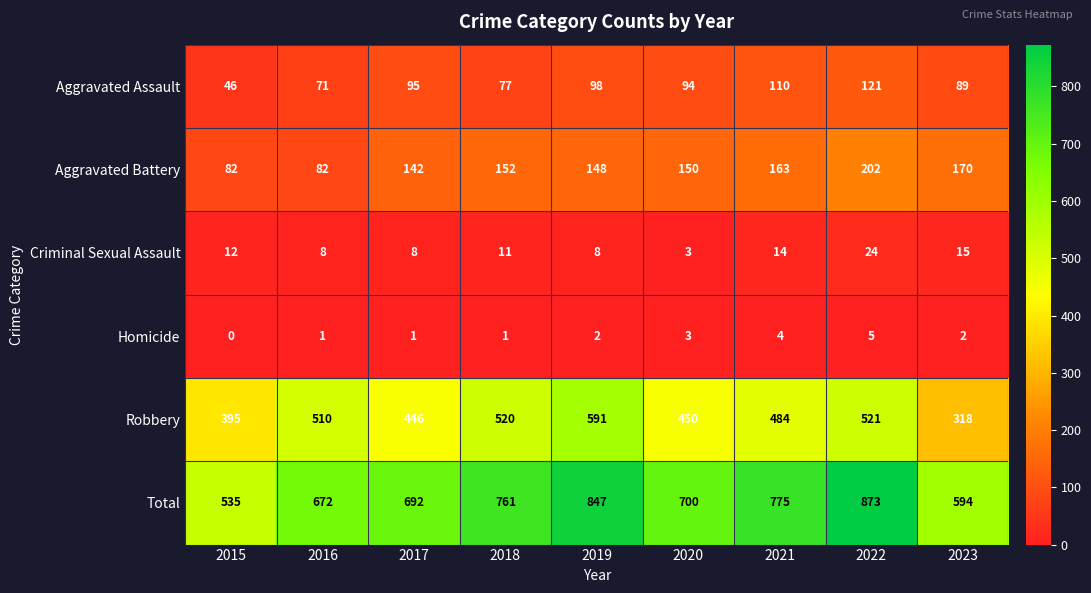

At which category is the sum across all series the highest?

2022